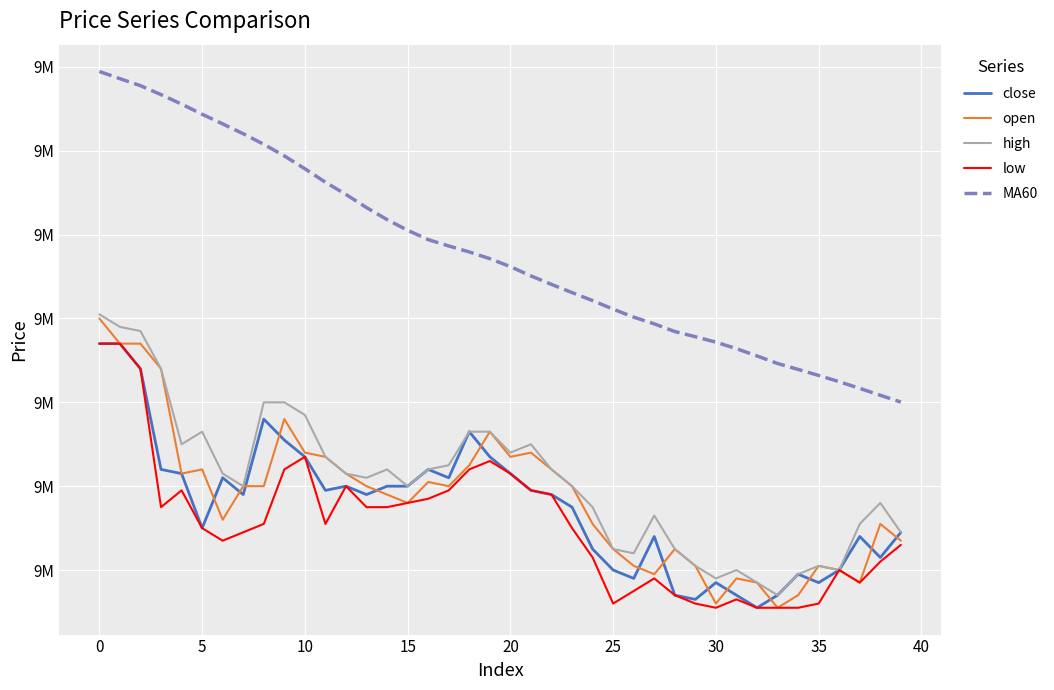

What is the sum of all low values?

362039000